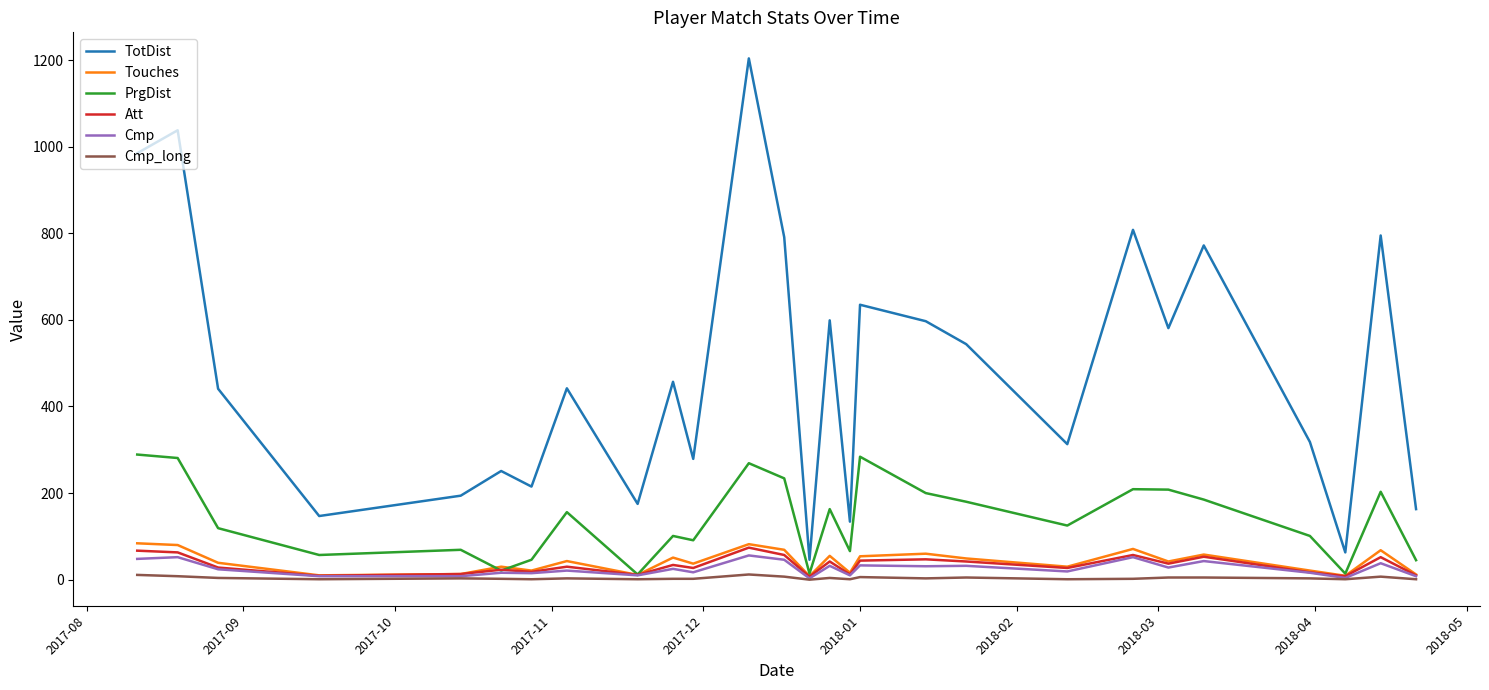

What is the maximum value shown in the chart?

1204